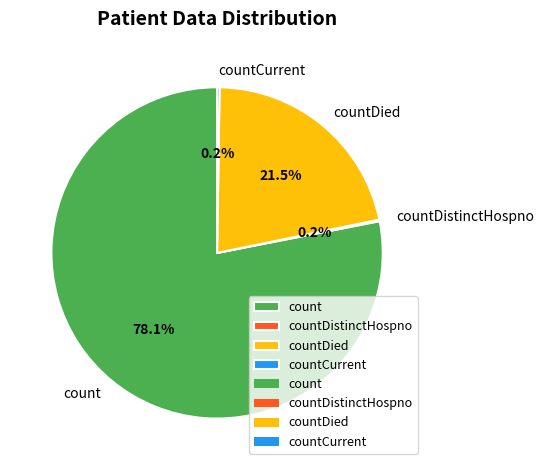

Is the sum of countDied and count greater than half?

Yes